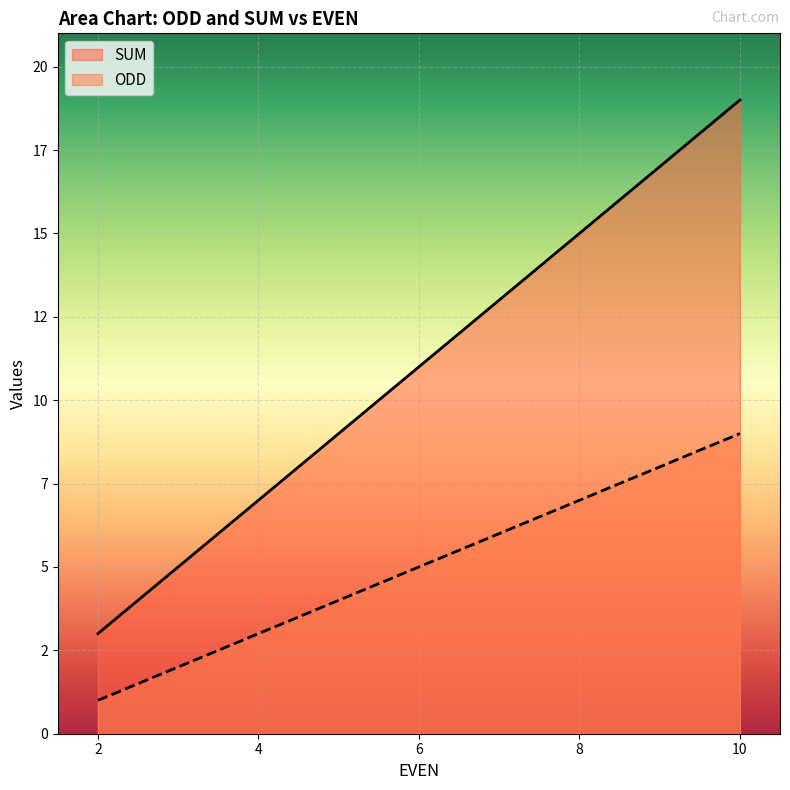

Rank the categories by SUM value from lowest to highest.

2, 4, 6, 8, 10